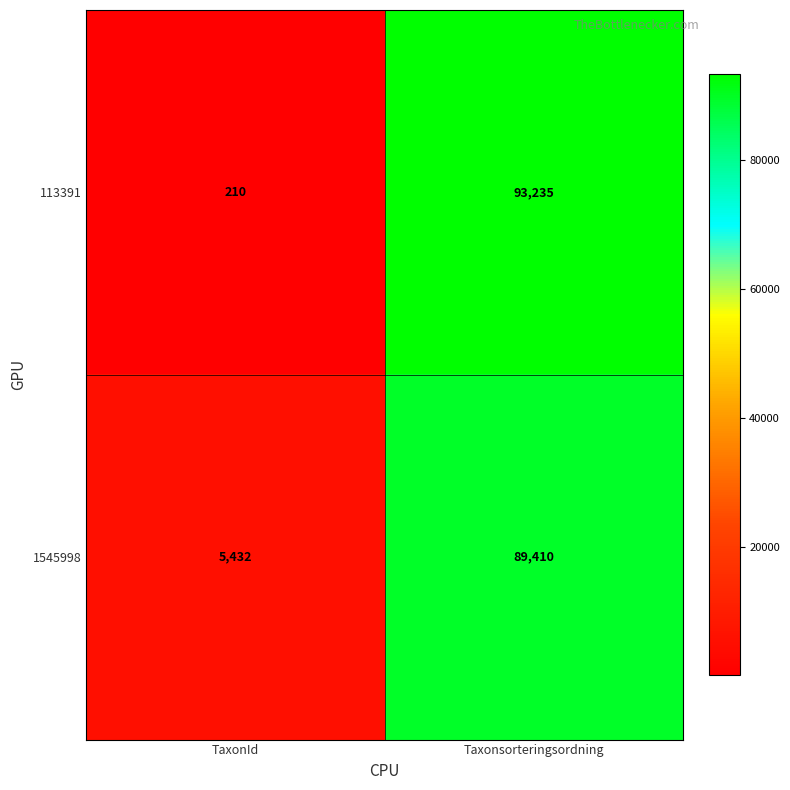

What is the sum of all 1545998 values?

94842